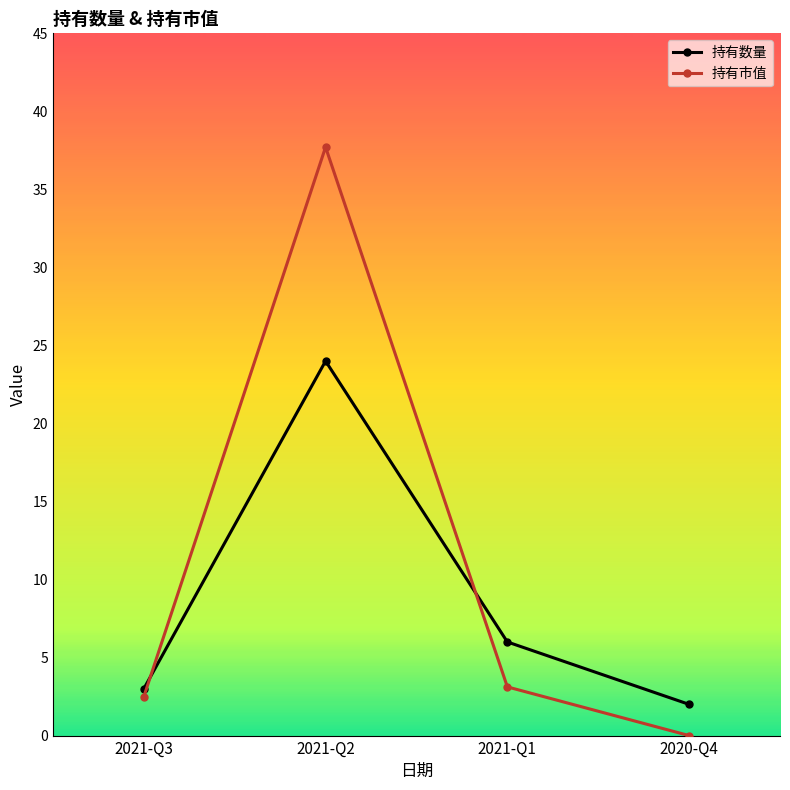

Reading right to left, transcribe all the data shown in this chart.

持有数量: 2.0	6.0	24.0	3.0
持有市值: 0.0	3.1	37.7	2.5